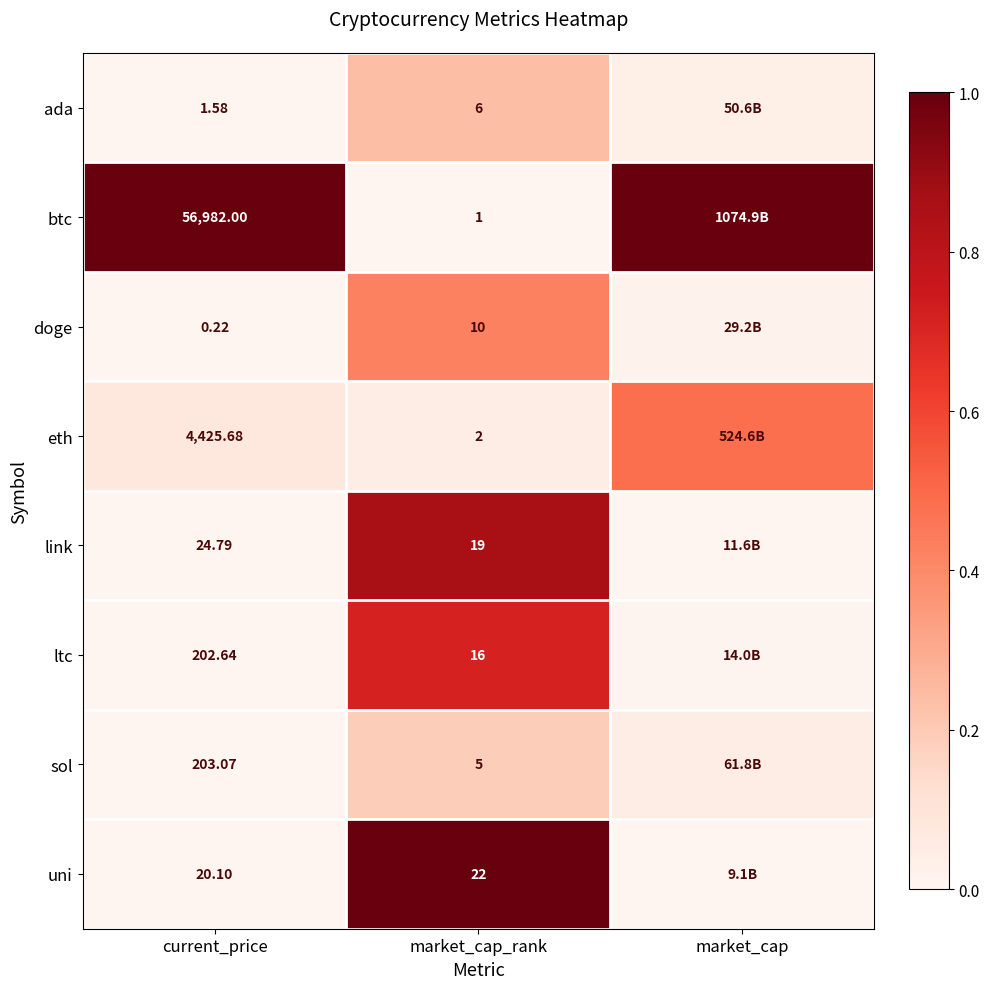

At current_price, list the series in order from smallest to largest.

doge, ada, uni, link, ltc, sol, eth, btc